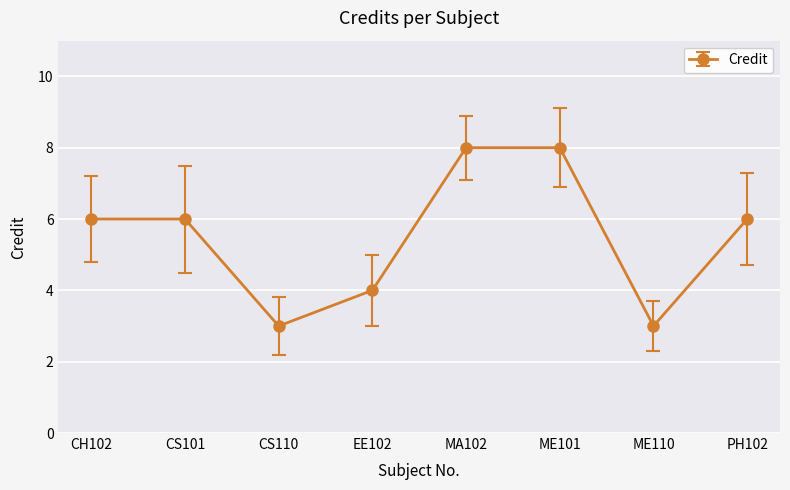

True or false: the data has more than 2 interior local peaks.

False